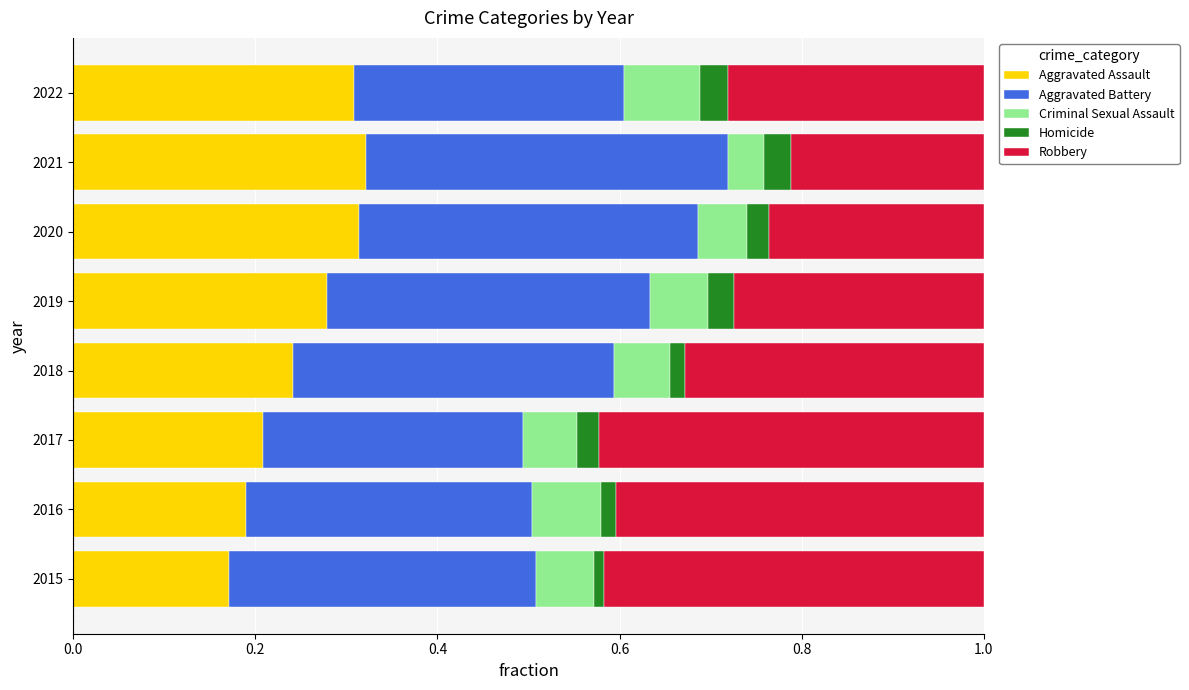

What is the total value across all series at 2017?

1.0